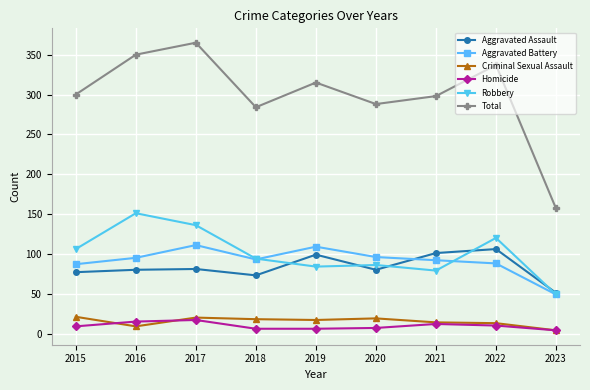

What is the average value of the Homicide series?

10